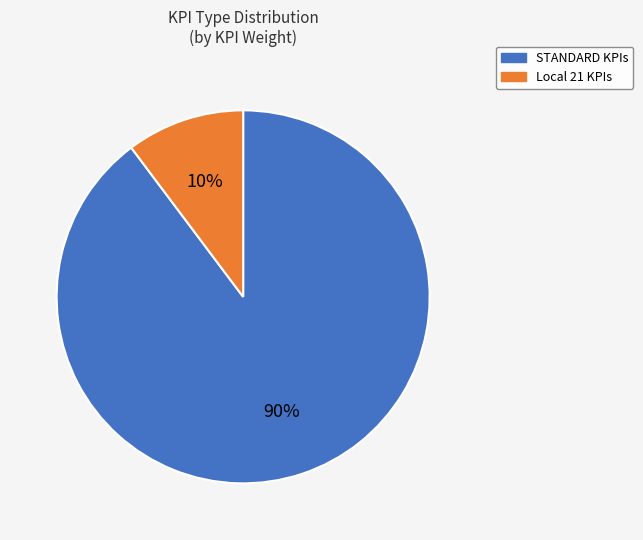

Count the number of slices in the pie.

2